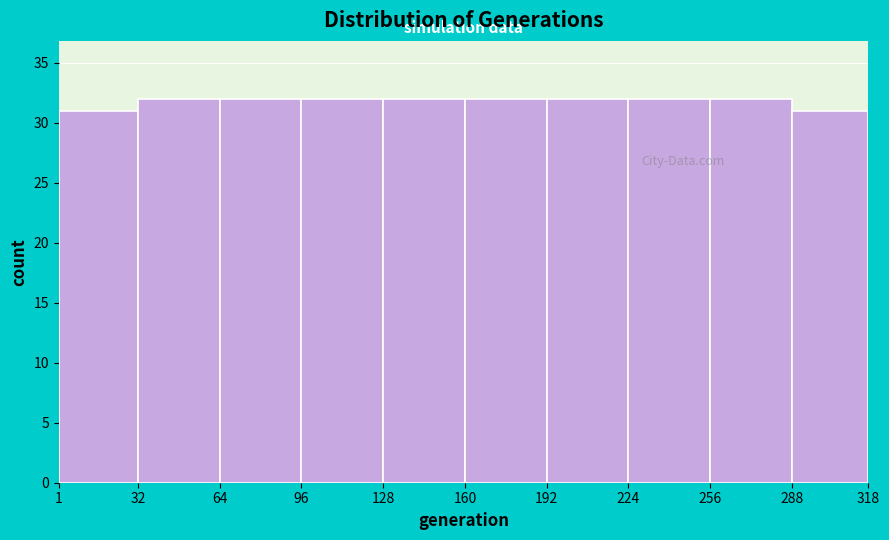

Reading left to right, list every bar in this chart as the range it spans on the x-axis followed by its height. The values are not printed on the chart, so give them approximately, as read against the axis.

1 to 32: 31
32 to 64: 32
64 to 96: 32
96 to 128: 32
128 to 160: 32
160 to 192: 32
192 to 224: 32
224 to 256: 32
256 to 288: 32
288 to 318: 31